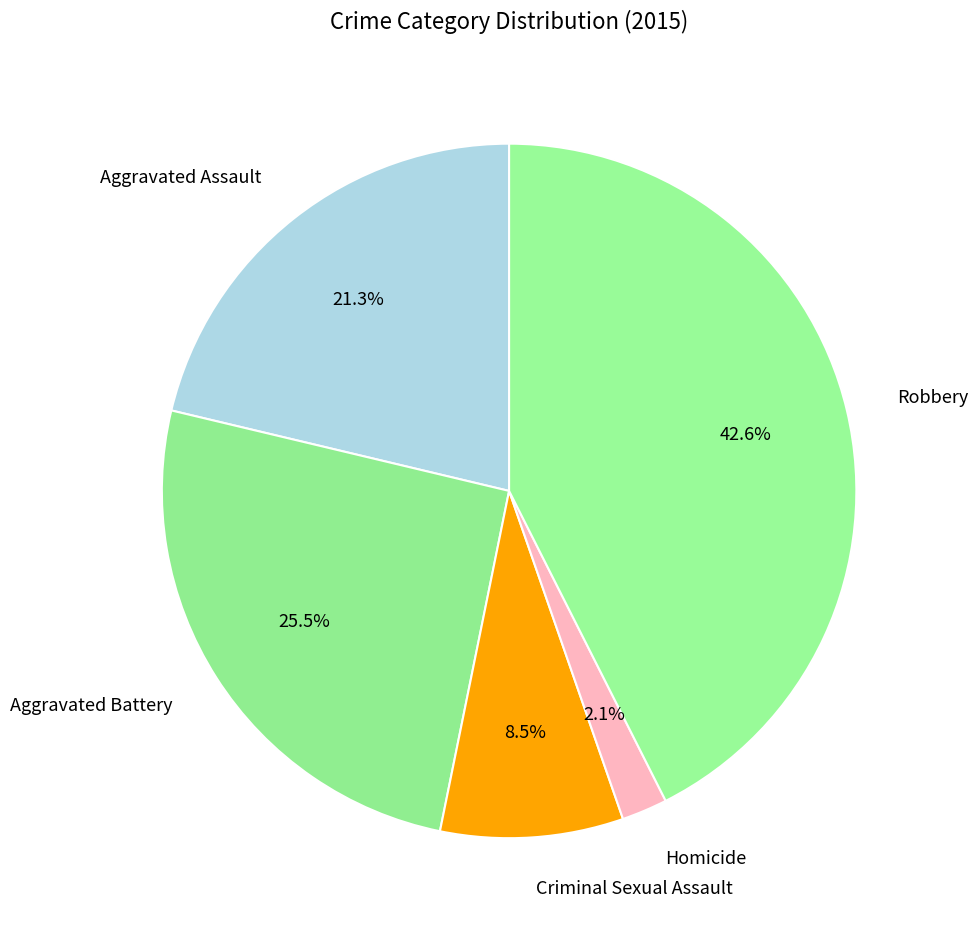

Which category has the biggest portion of the pie?

Robbery